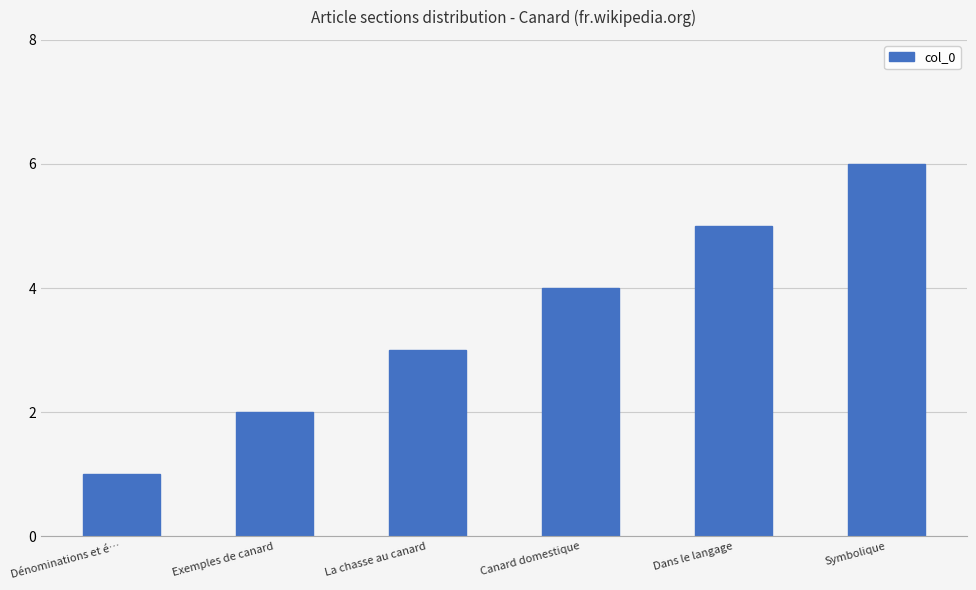

The chart shows a value of 2 at Exemples de canard. True or false?

True